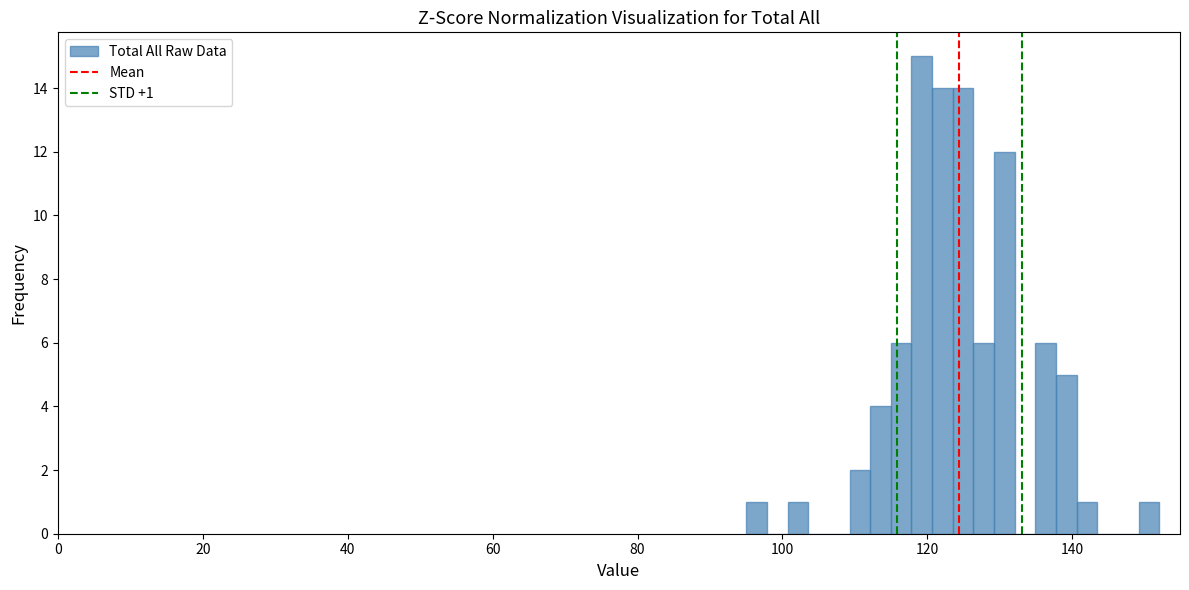

Read against the x-axis, roughly where is the centre of the tallest bar?

120